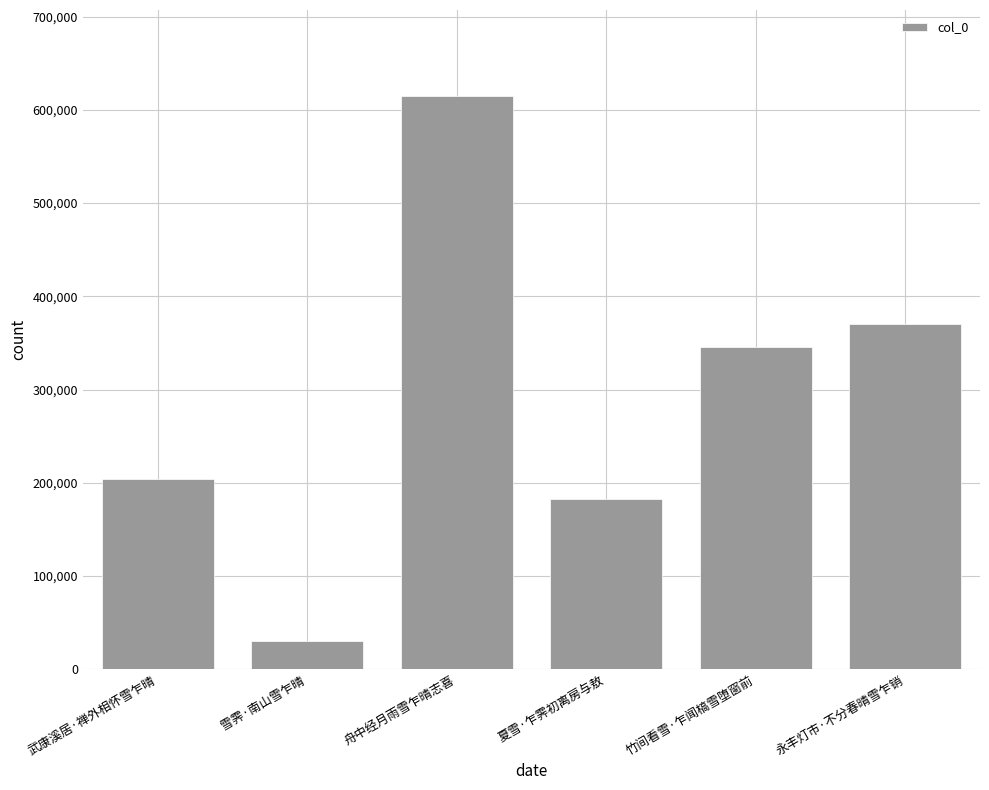

What position from the right is 雪霁·南山雪乍晴?

5